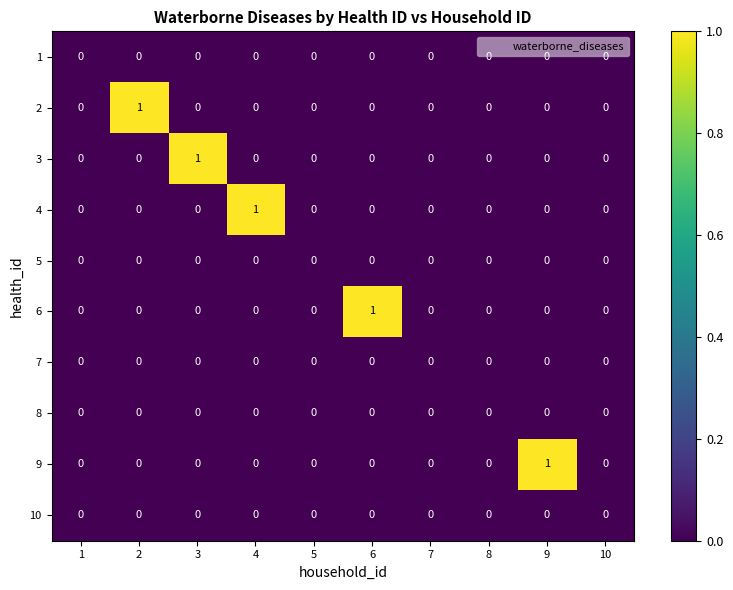

Is it true that 8 equals 0 at 1?

True